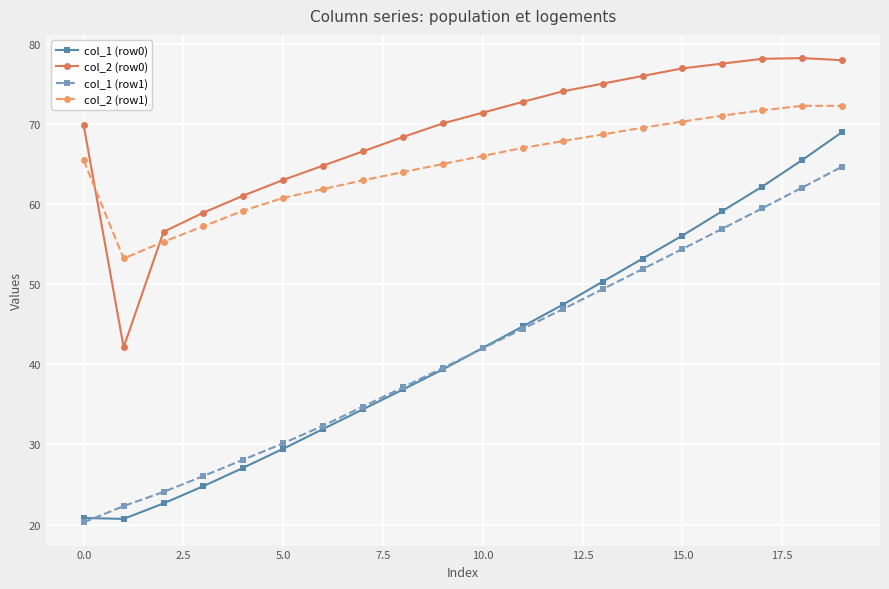

True or false: col_1 (row1) has more than 1 points higher than both neighbors.

False